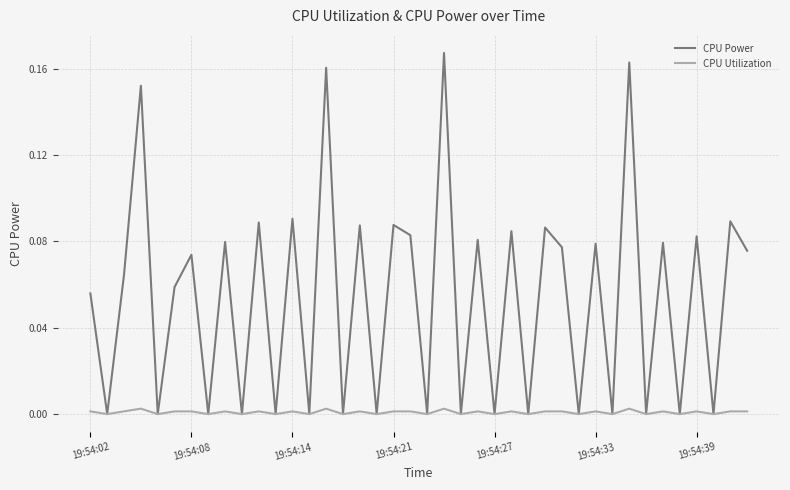

List the series in order of their overall mean, highest first.

CPU Power, CPU Utilization